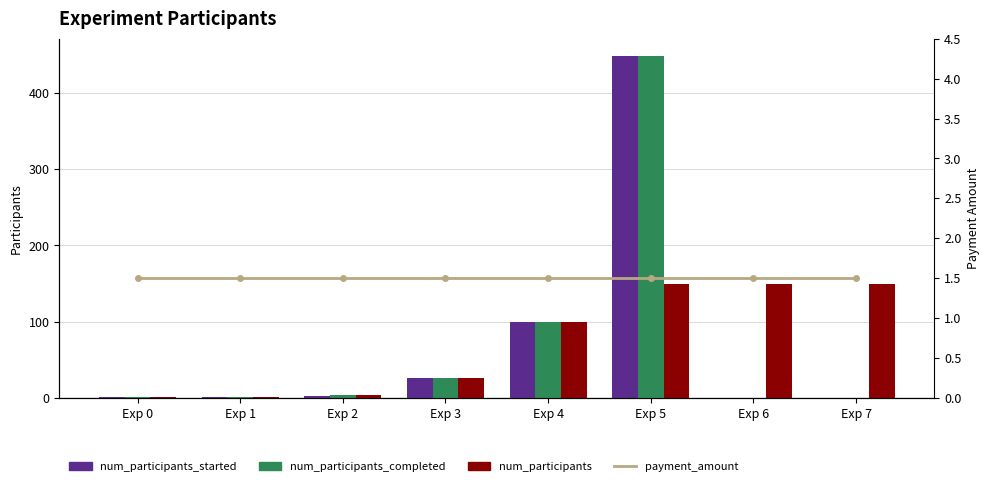

At which label is num_participants_completed closest to 224?

Exp 4